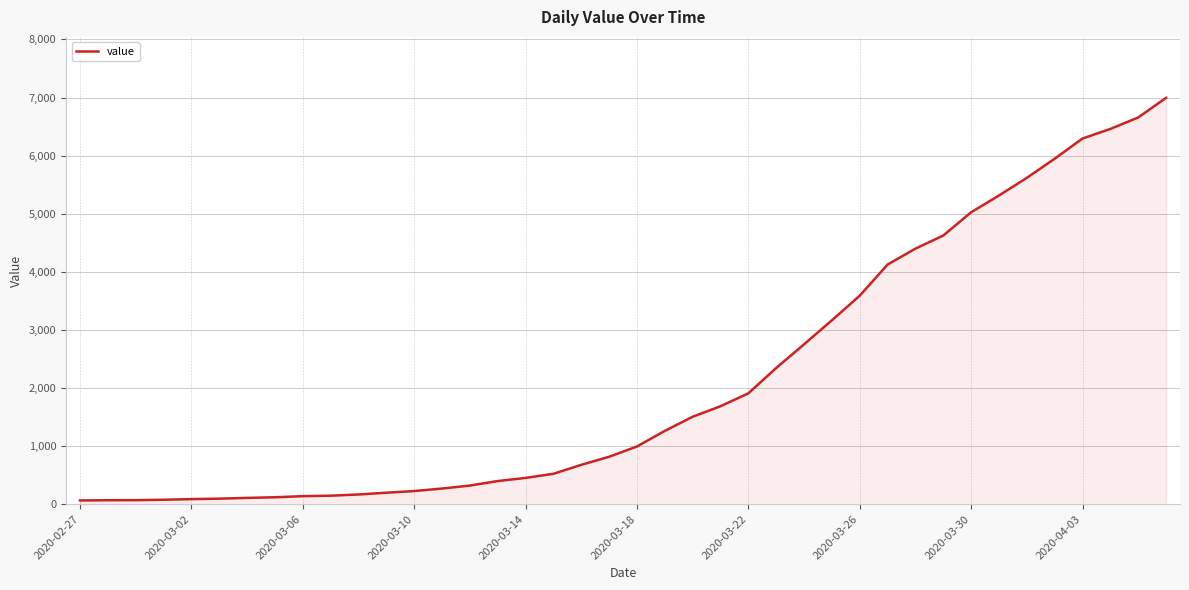

What is the greatest value displayed?

6995